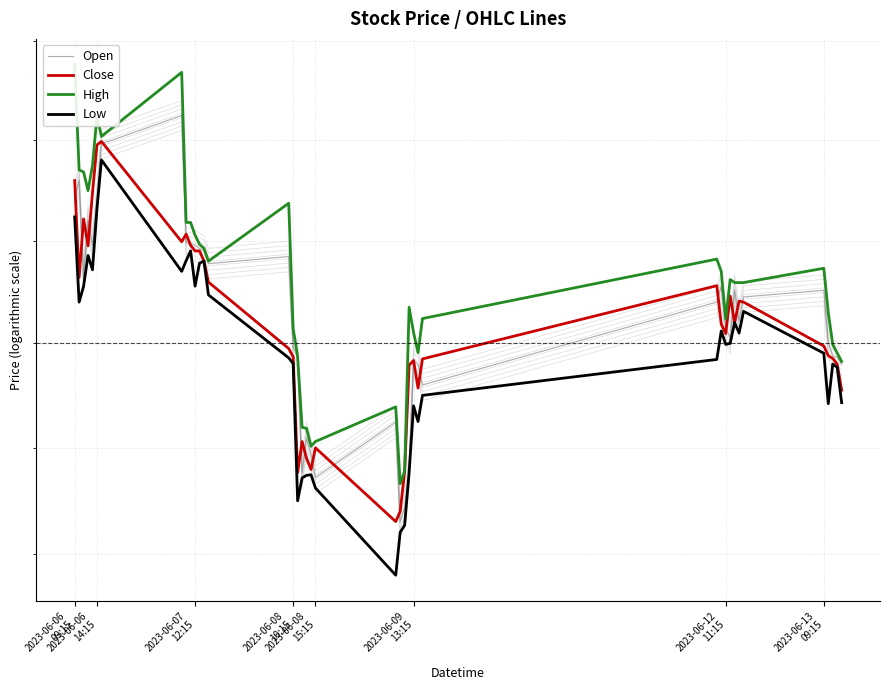

How many lines are shown in the chart?

4